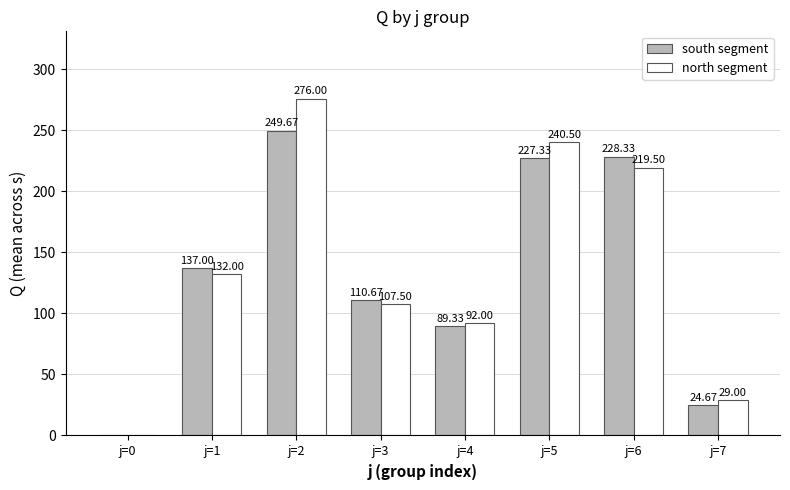

Which series has the largest total across all categories?

north segment